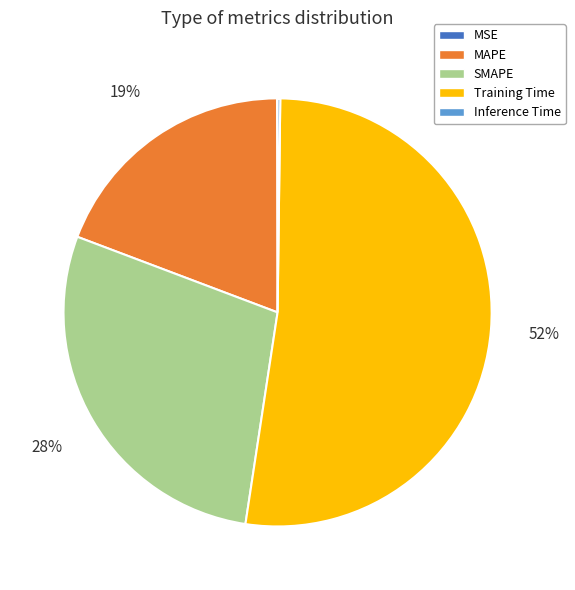

Does MAPE represent more than half of the total?

No